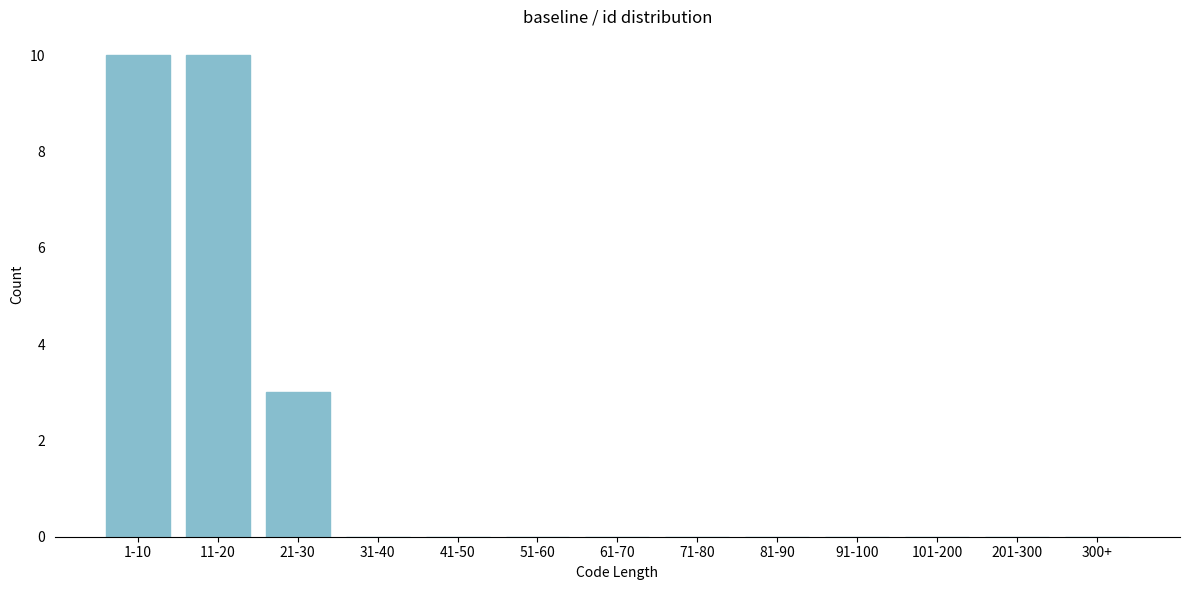

Reading left to right, list all the values displayed in this chart.

1-10=10	11-20=10	21-30=3	31-40=0	41-50=0	51-60=0	61-70=0	71-80=0	81-90=0	91-100=0	101-200=0	201-300=0	300+=0